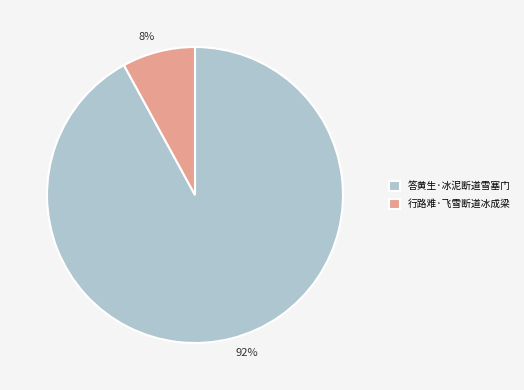

Is it true that 答黄生·冰泥断道雪塞门 is 99% of the pie?

False